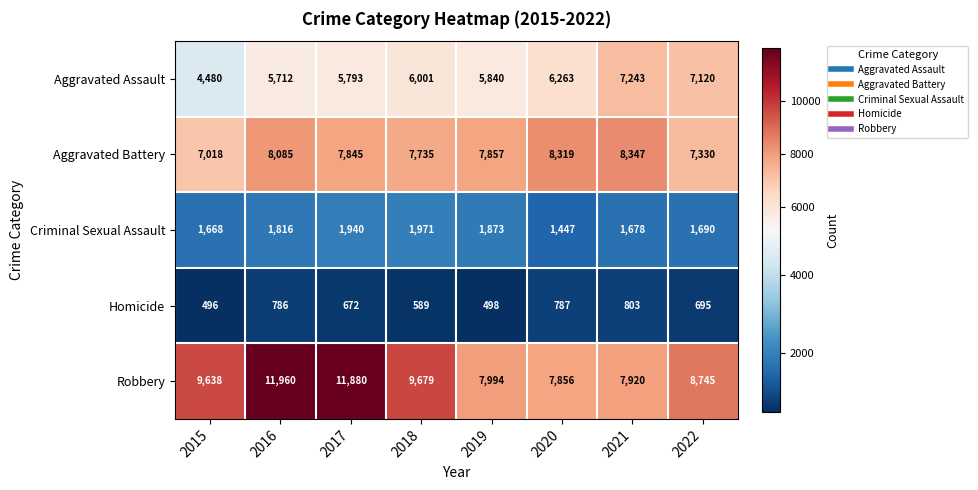

List the series in order of their peak value, highest first.

Robbery, Aggravated Battery, Aggravated Assault, Criminal Sexual Assault, Homicide